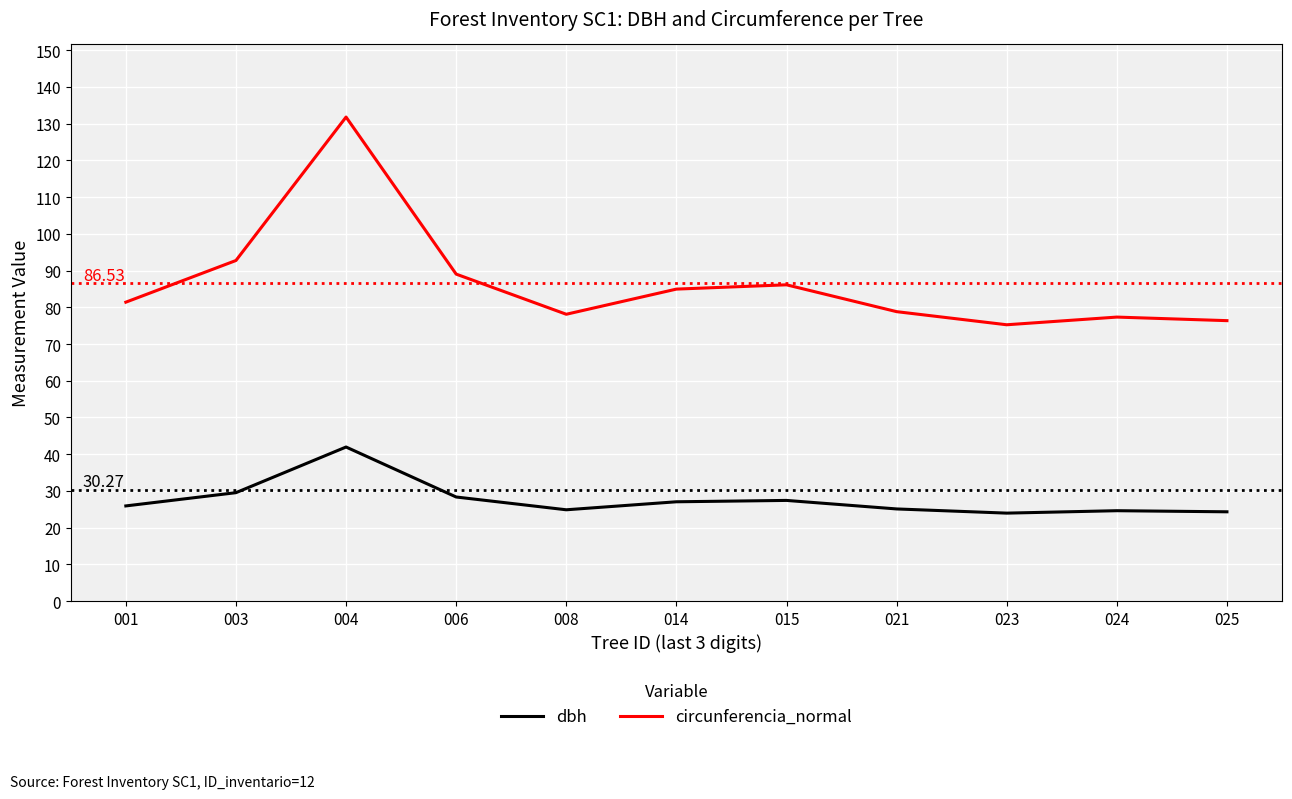

List the series in order of their peak value, highest first.

circunferencia_normal, dbh